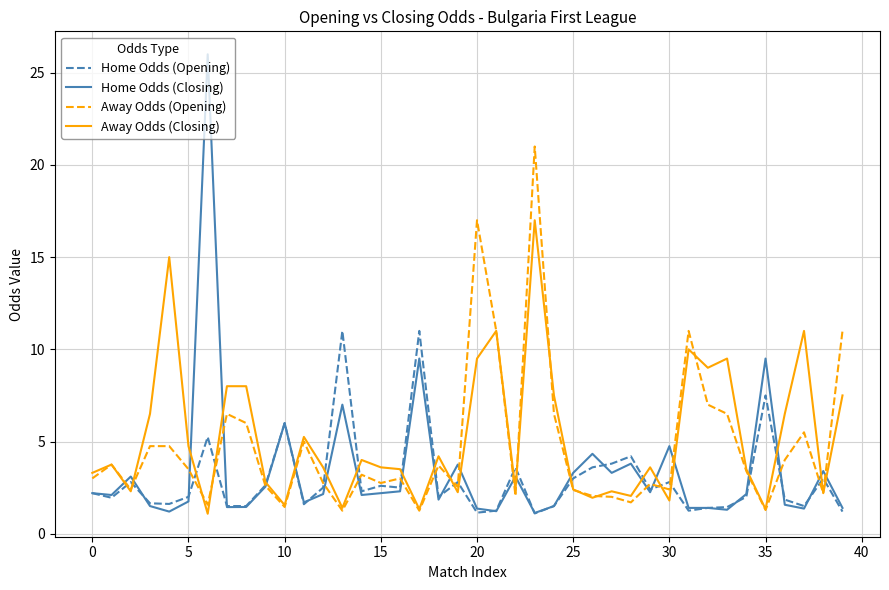

What is the sum of all Away Odds (Closing) values?

208.2